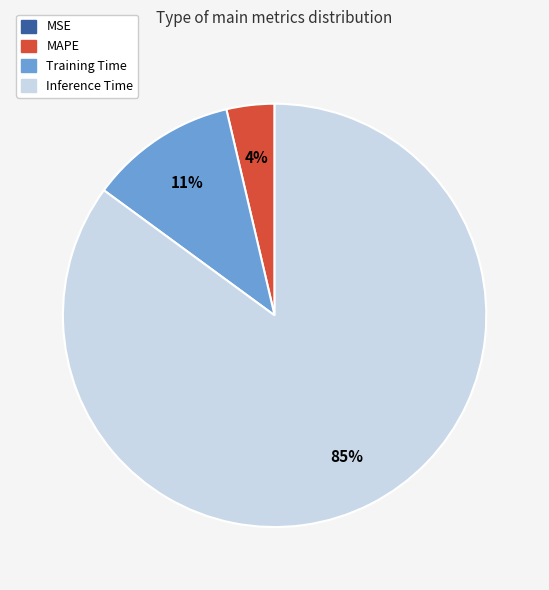

Is there any slice that represents more than half of the pie?

Yes